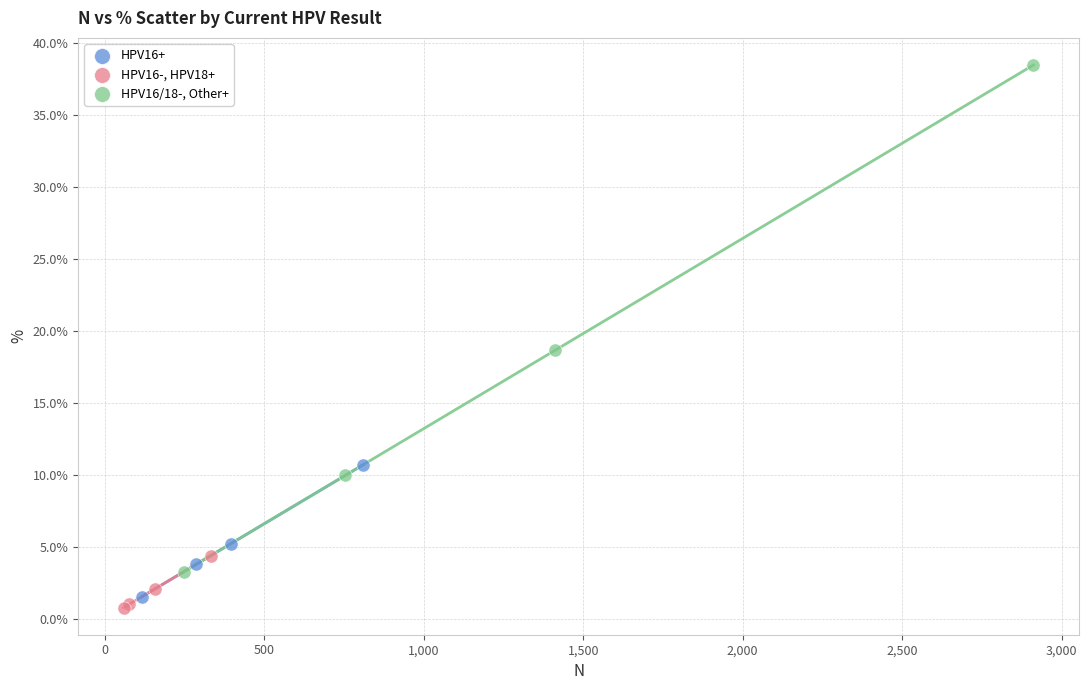

What are all the series names shown in the legend?

HPV16+, HPV16-, HPV18+, HPV16/18-, Other+